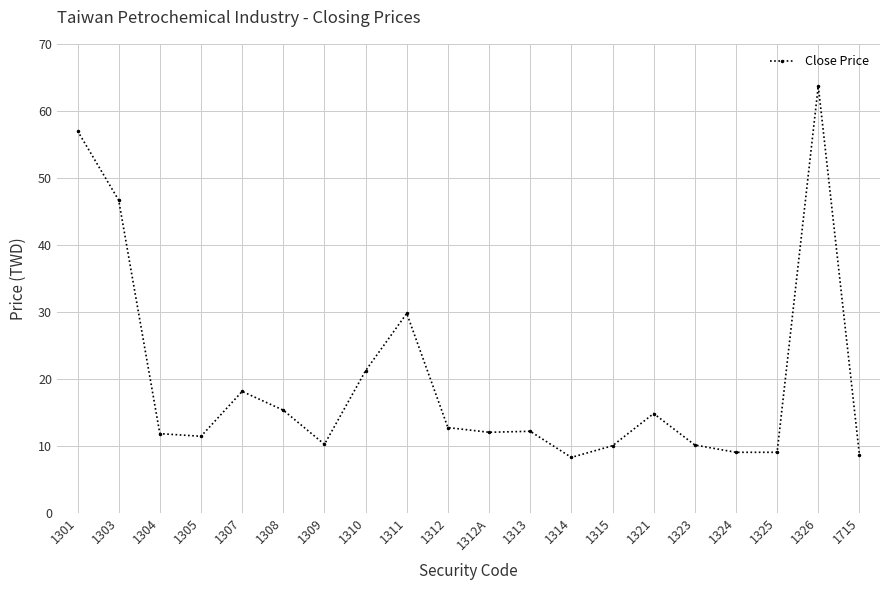

What position from the right is 1308?

15